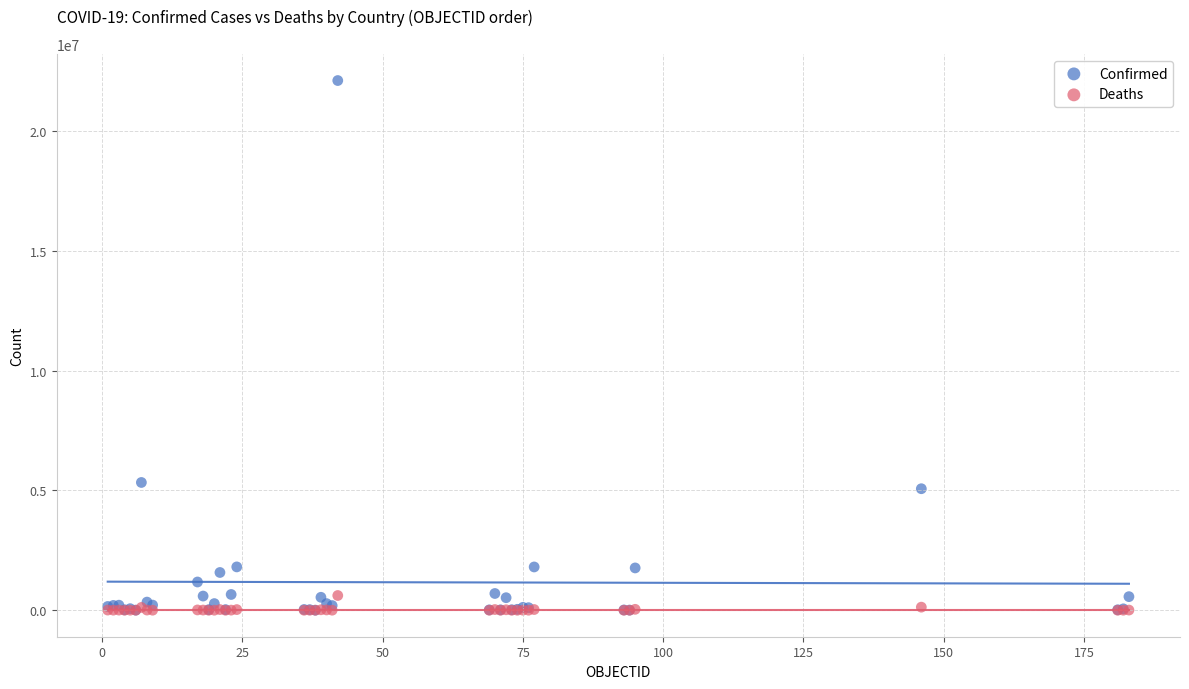

In the Confirmed series, what Y value is closest to 11060711?

5335310